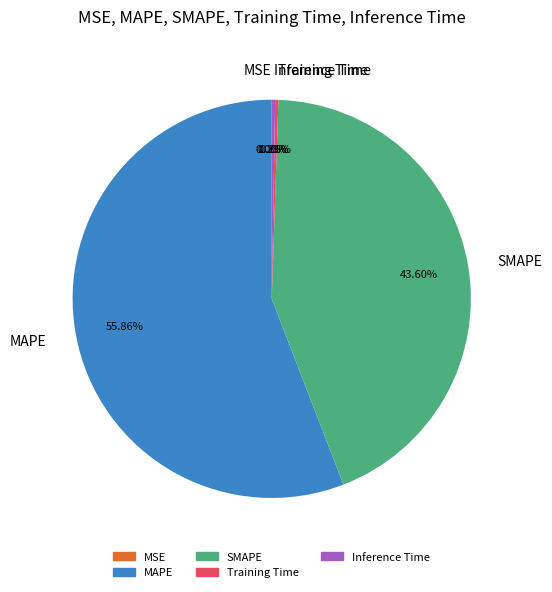

Does MAPE represent more than half of the total?

Yes